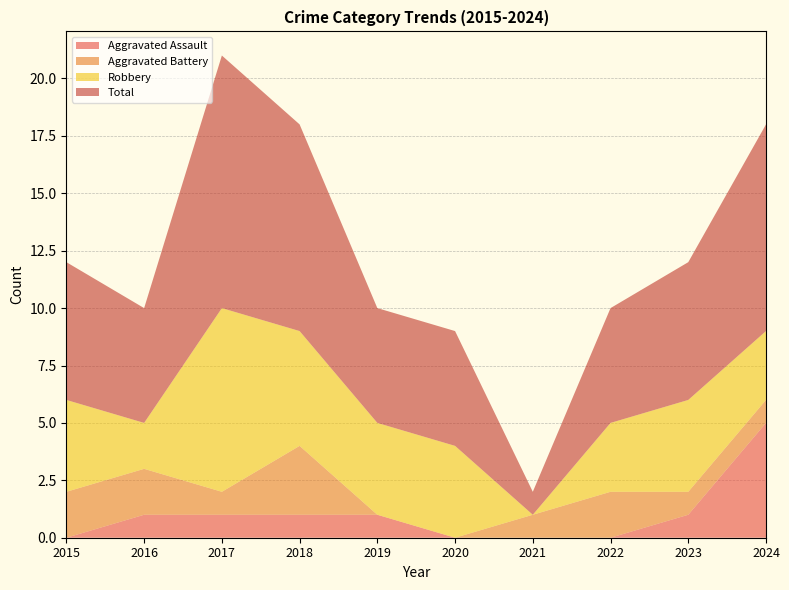

Reading left to right, transcribe all the data shown in this chart.

Aggravated Assault: 0	1	1	1	1	0	0	0	1	5
Aggravated Battery: 2	2	1	3	0	0	1	2	1	1
Robbery: 4	2	8	5	4	4	0	3	4	3
Total: 6	5	11	9	5	5	1	5	6	9